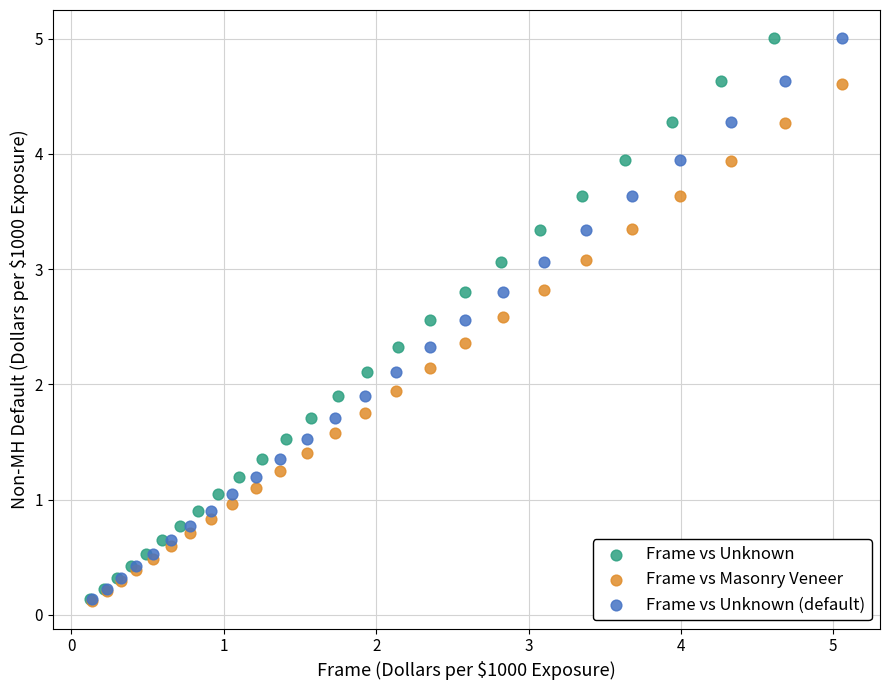

What are all the series names shown in the legend?

Frame vs Unknown, Frame vs Masonry Veneer, Frame vs Unknown (default)